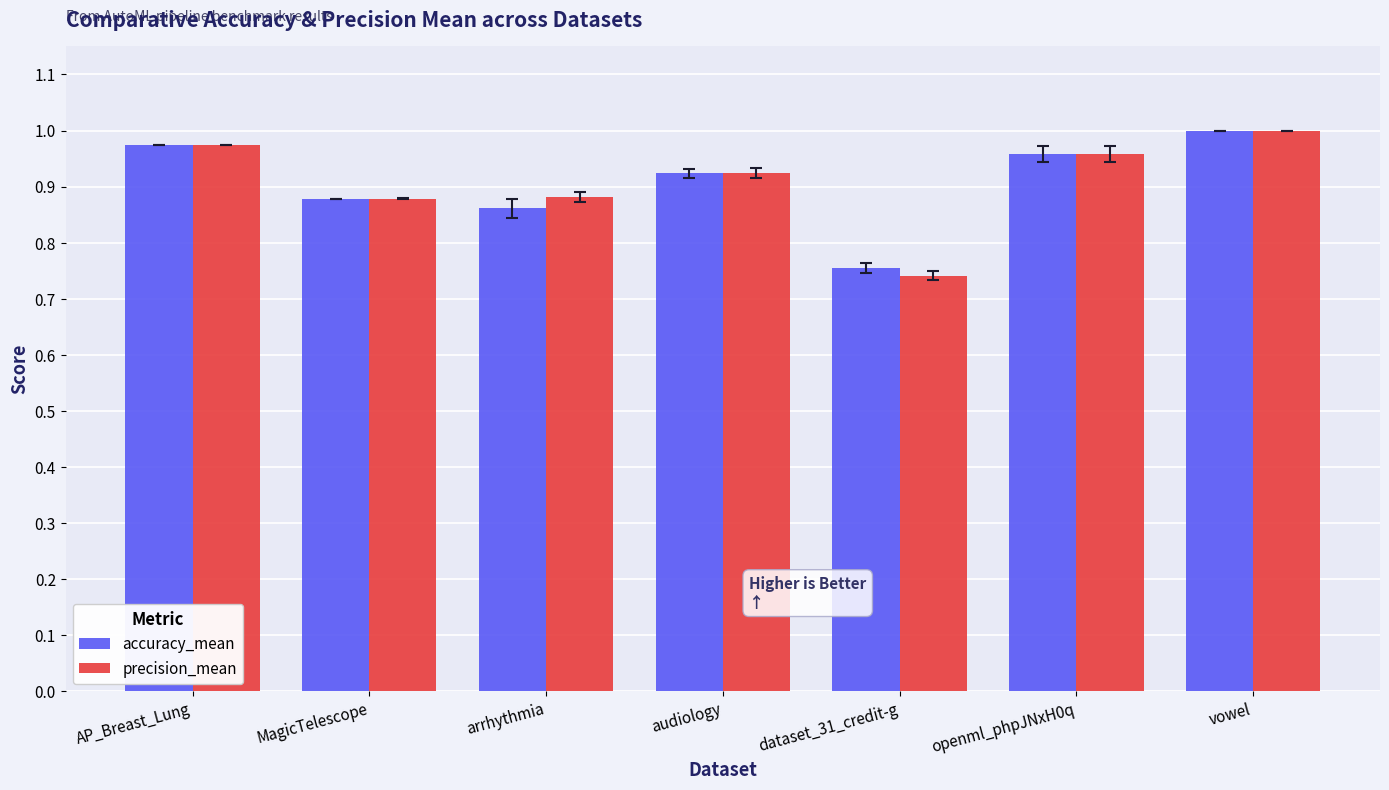

How many distinct data groups are displayed?

2